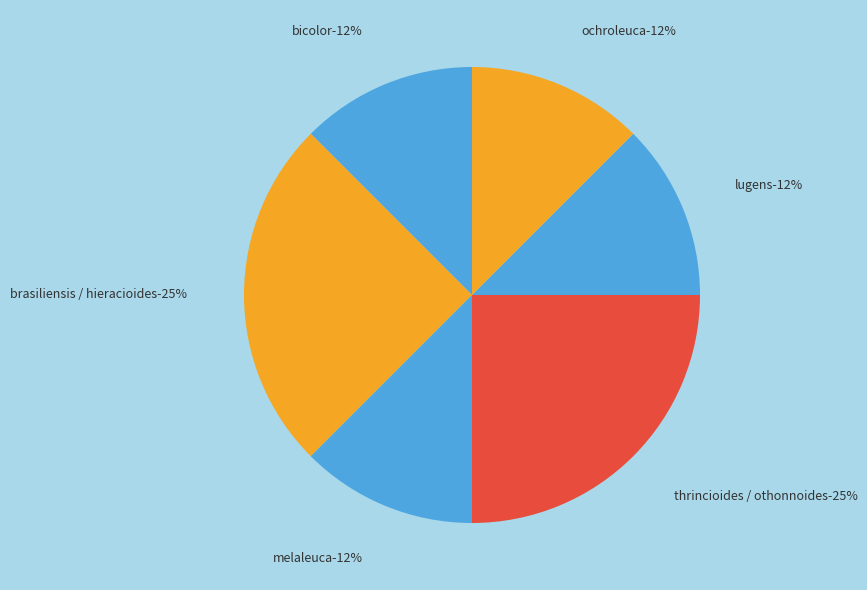

Is there any slice that represents more than half of the pie?

No